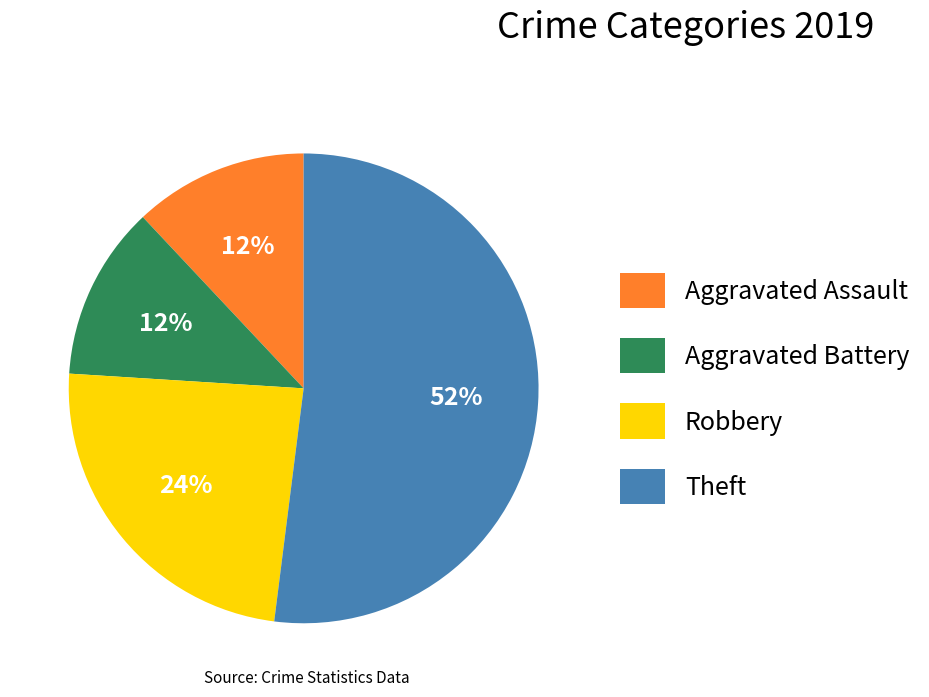

Between Aggravated Assault and Robbery, which is larger?

Robbery